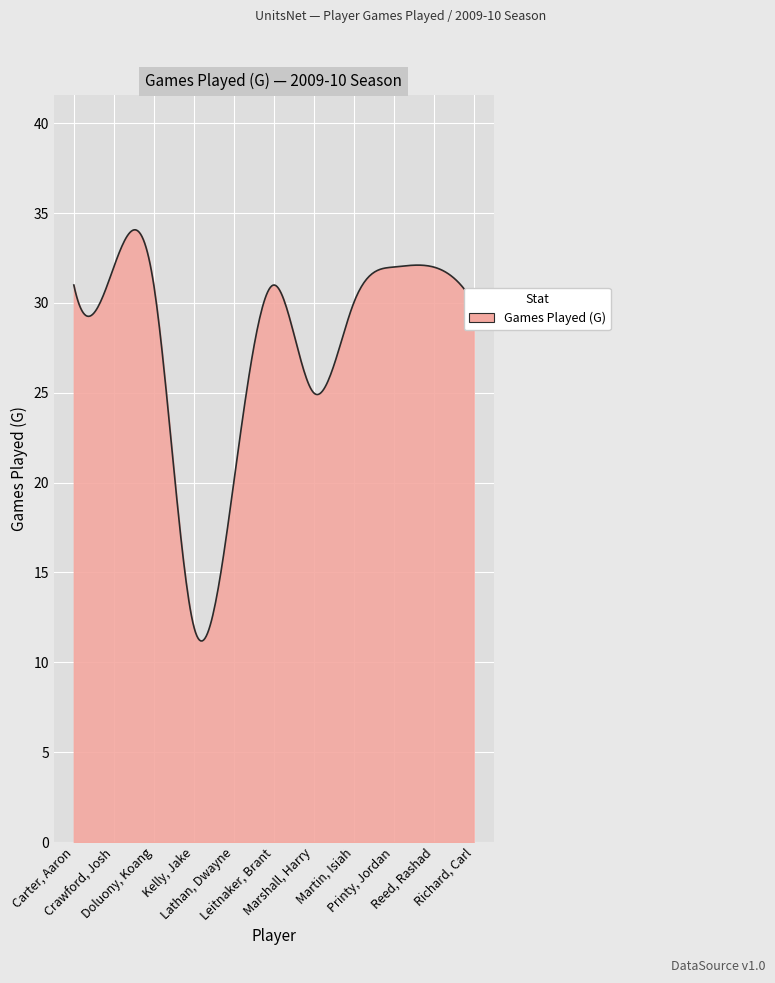

What is the greatest value displayed?

34.1